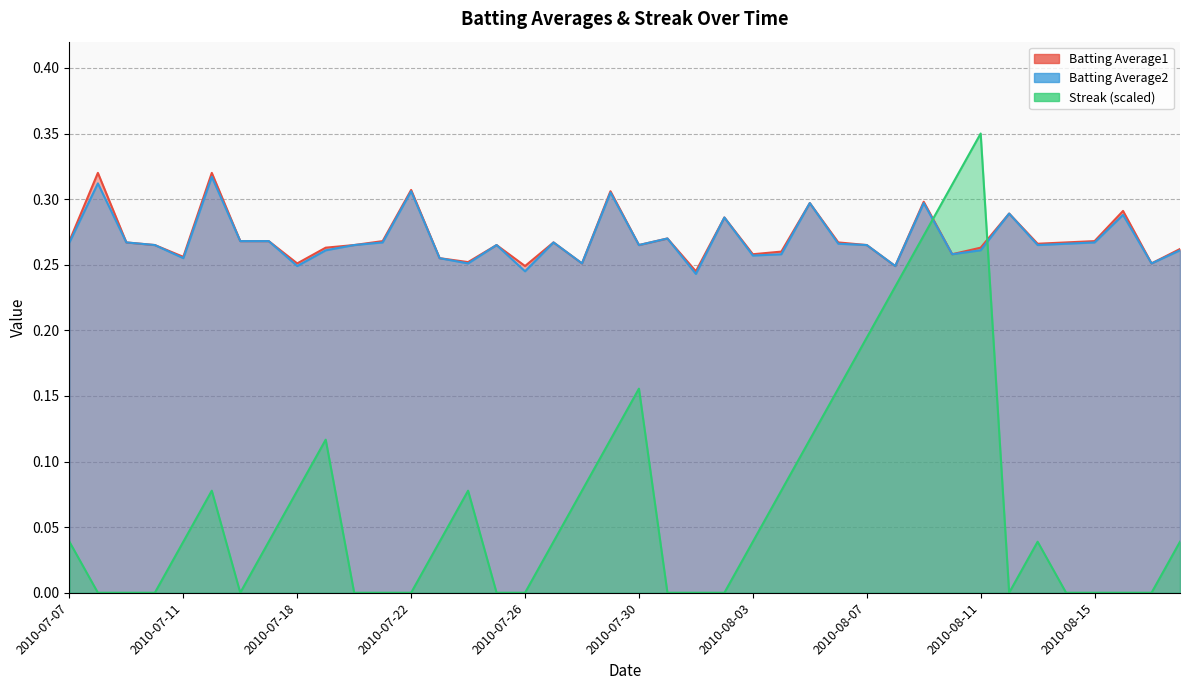

List the series in order of their peak value, highest first.

Streak, Batting Average1, Batting Average2